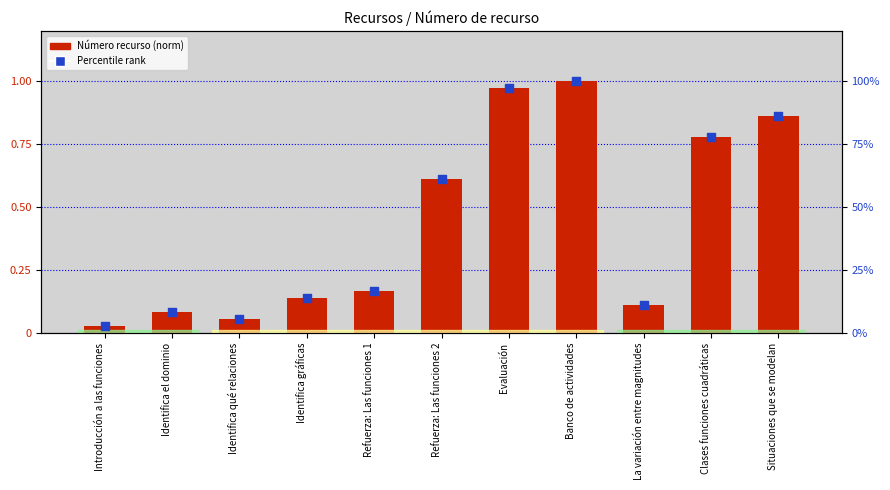

Which series has the widest spread of Y values?

Número recurso (norm)